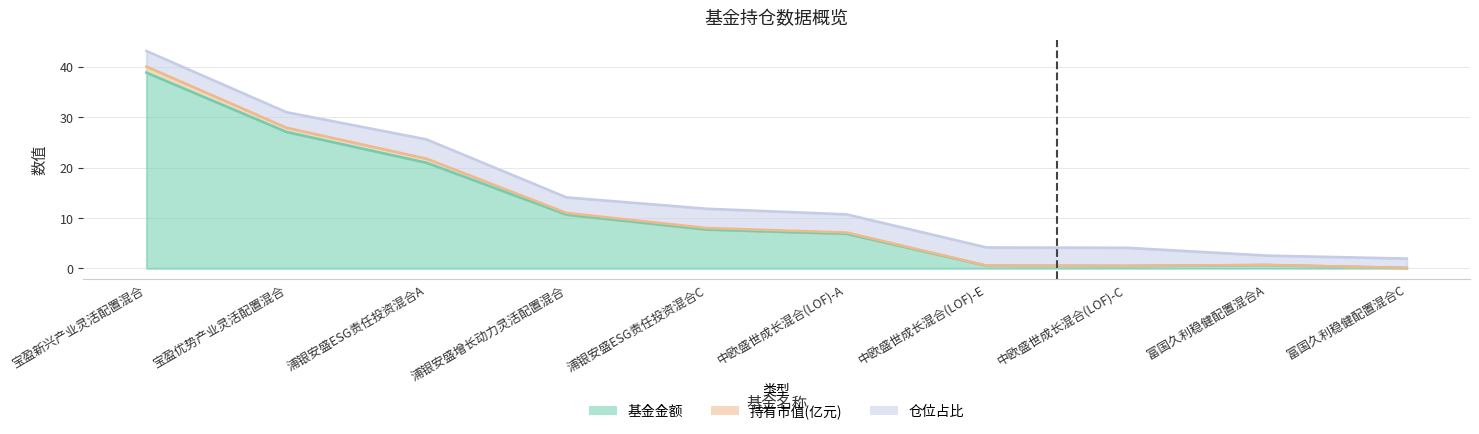

At which label is 基金金额 closest to 19?

浦银安盛ESG责任投资混合A